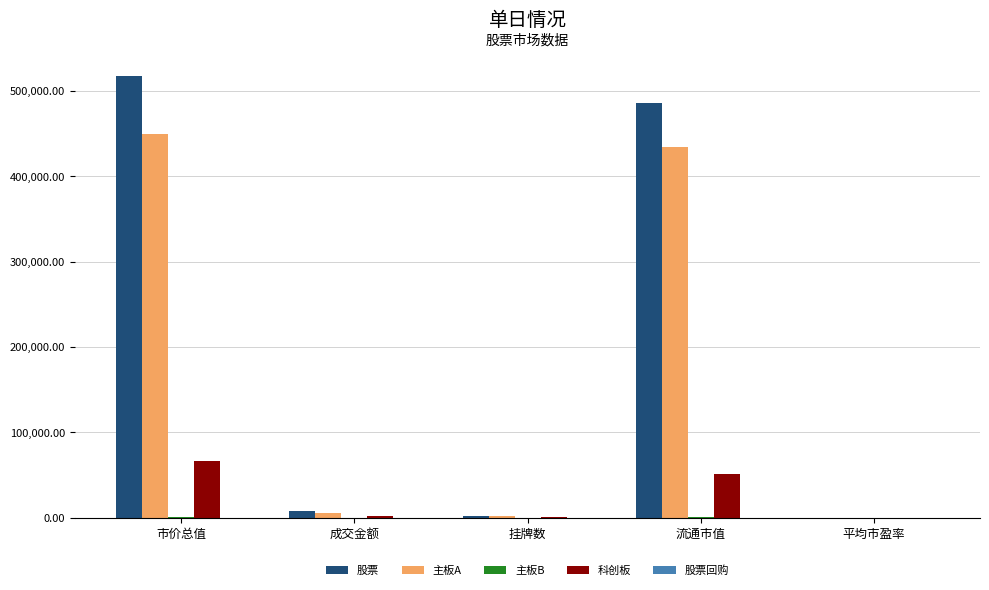

Where is 股票 nearest to the value 259050?

流通市值